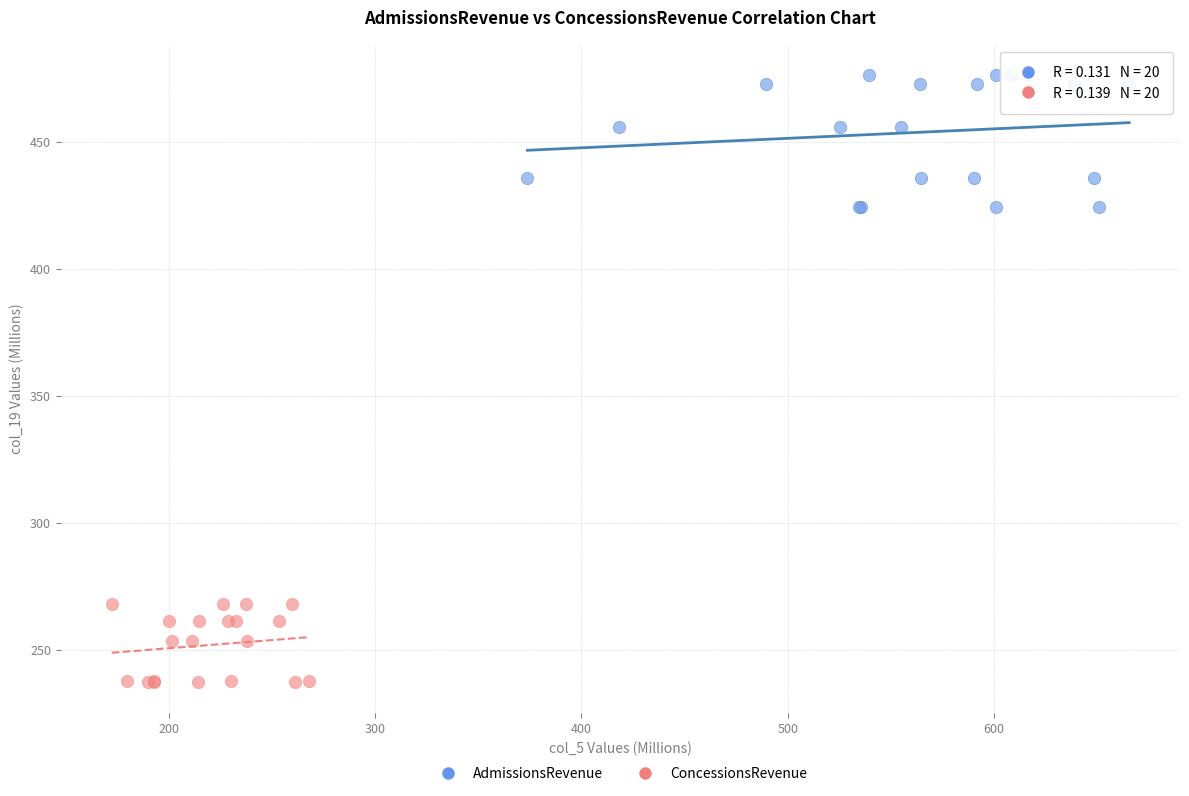

Which series reaches the maximum Y coordinate?

AdmissionsRevenue